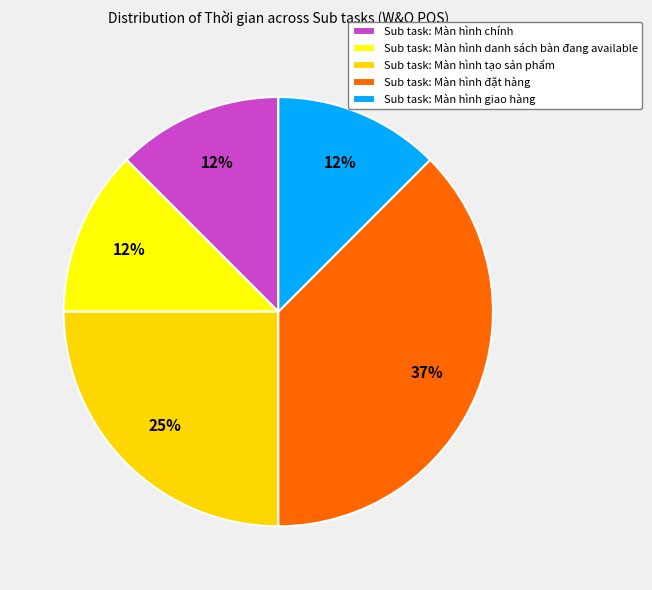

How many segments does this pie chart have?

5